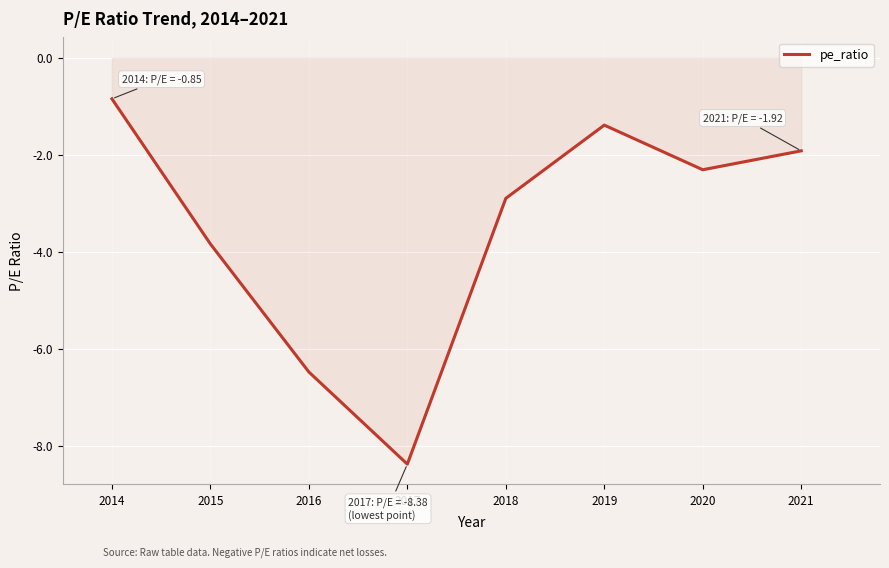

List the labels in order of value, smallest first.

2017, 2016, 2015, 2018, 2020, 2021, 2019, 2014